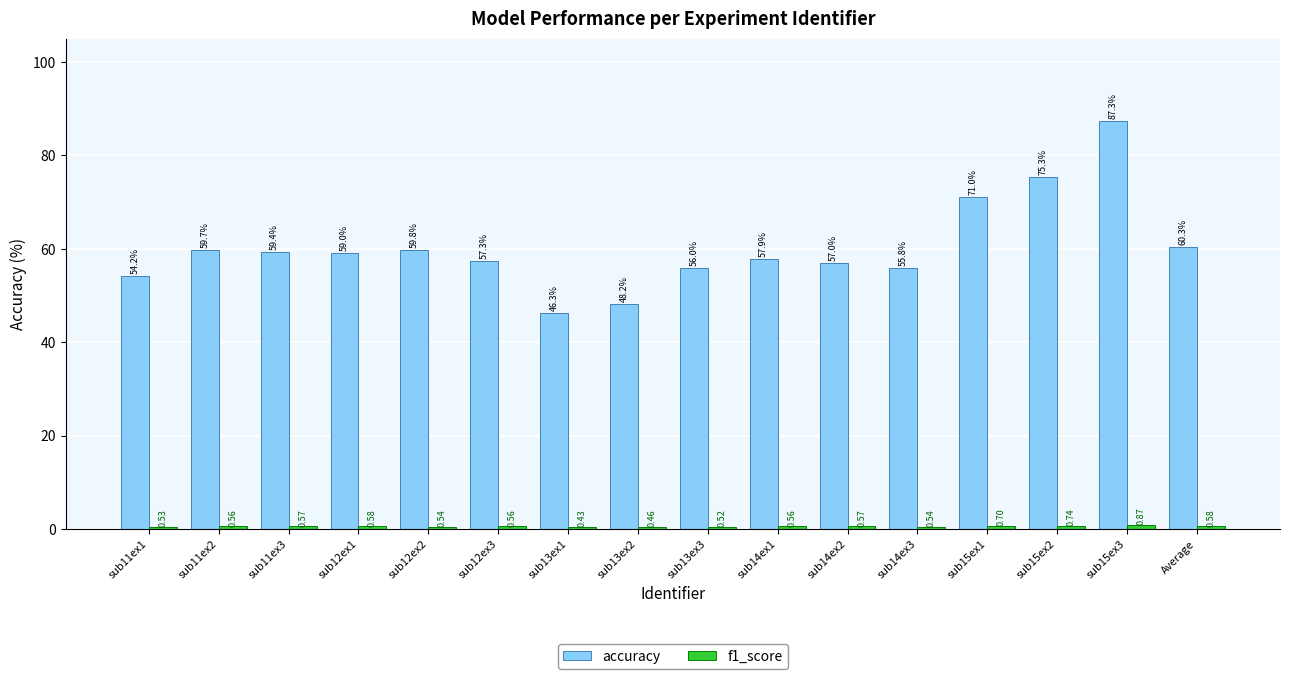

What is the difference between the highest and lowest values at sub13ex2?

47.7